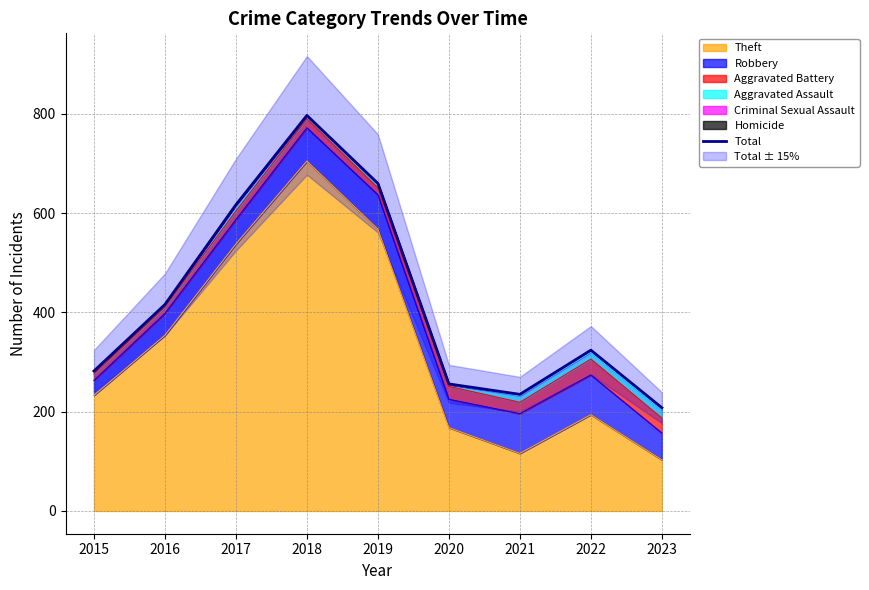

What is the maximum value shown in the chart?

797